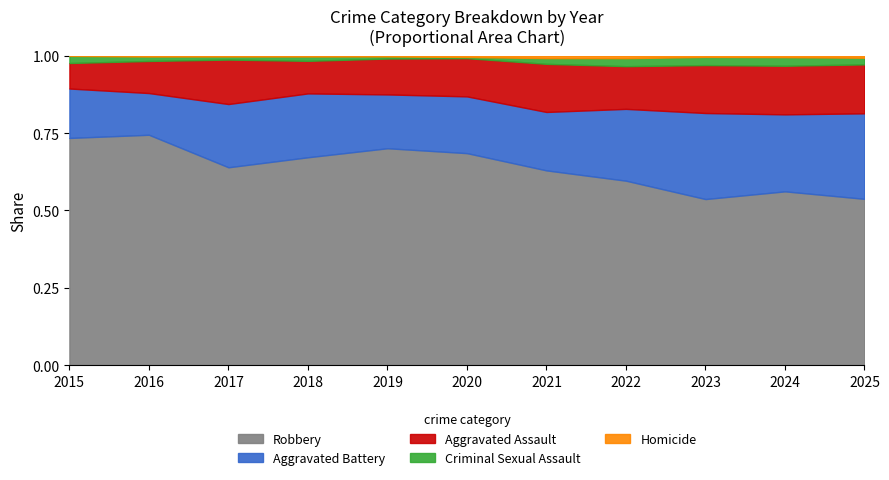

Reading right to left, transcribe all the data shown in this chart.

Robbery: 350	386	305	393	340	366	399	332	316	359	285
Aggravated Battery: 180	171	158	153	102	98	99	102	101	65	62
Aggravated Assault: 103	108	88	91	84	66	66	52	71	50	32
Criminal Sexual Assault: 14	19	15	17	10	2	4	7	5	7	9
Homicide: 4	3	2	5	4	2	1	1	1	1	0